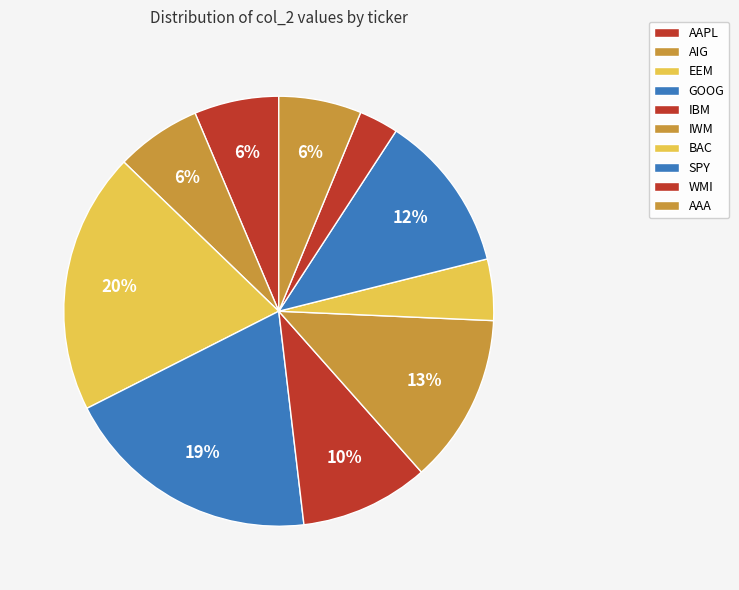

How many slices are in this pie chart?

10